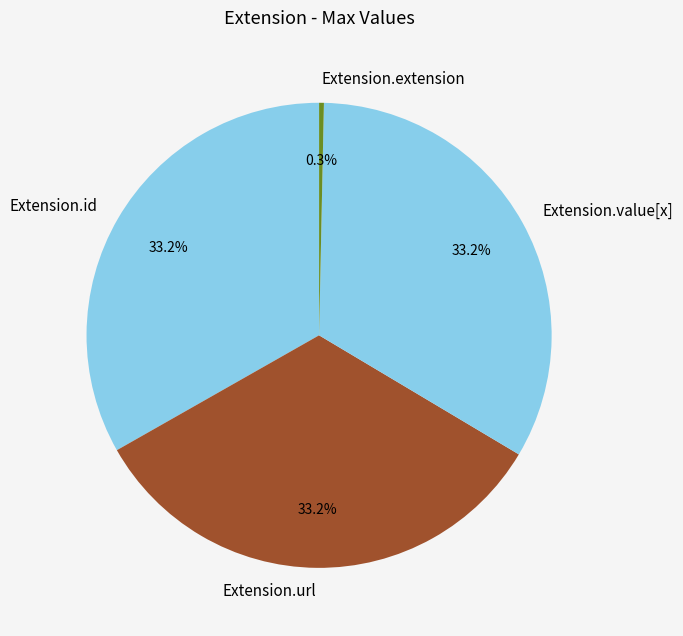

Between Extension.id and Extension.extension, which is larger?

Extension.id